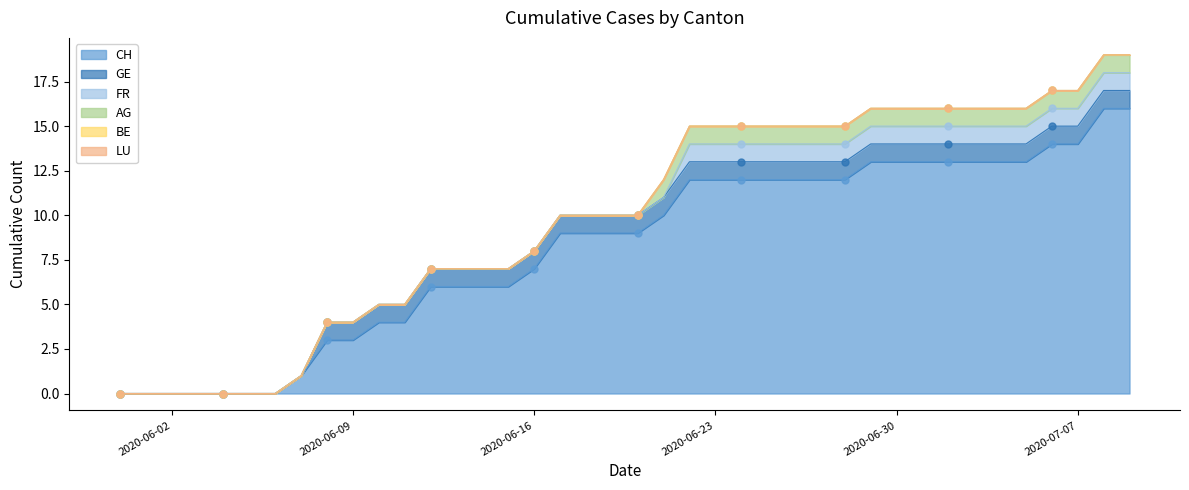

True or false: CH and BE intersect in this chart.

False